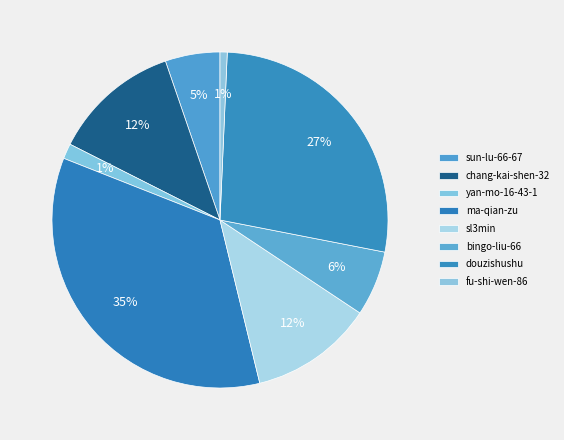

Count the number of slices in the pie.

8